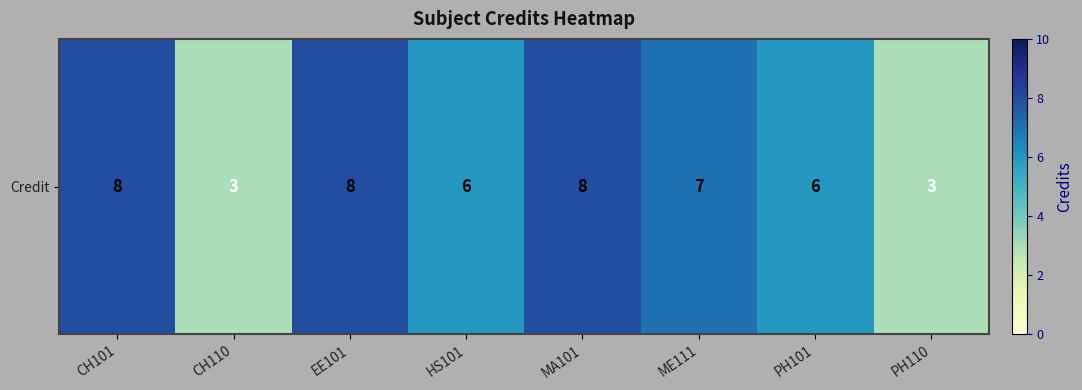

The value at PH110 is 3. True or false?

True